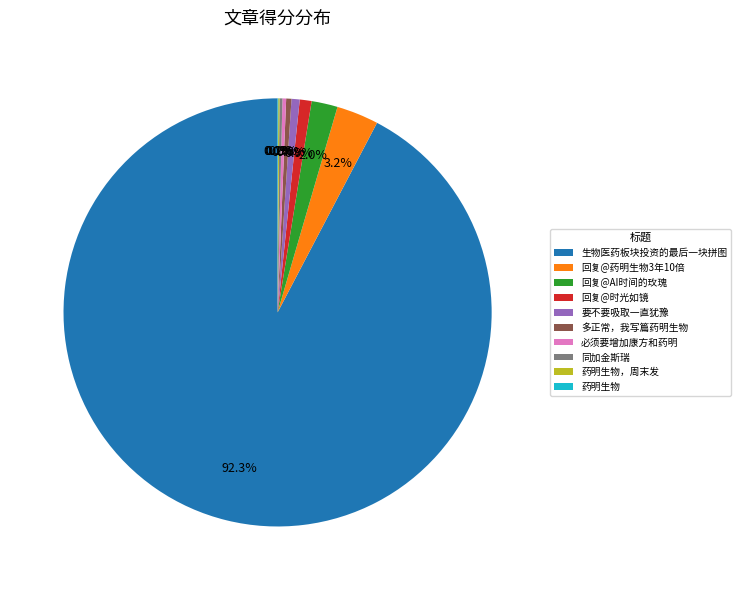

What is the largest slice in the pie chart?

生物医药板块投资的最后一块拼图